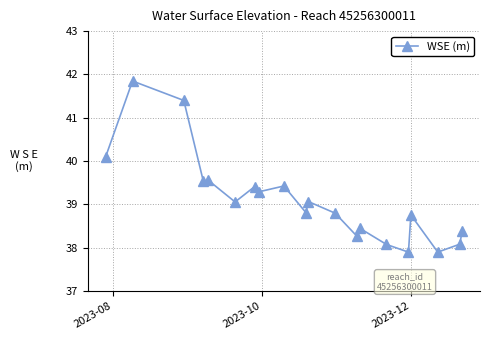

What is the minimum value shown in the chart?

37.9